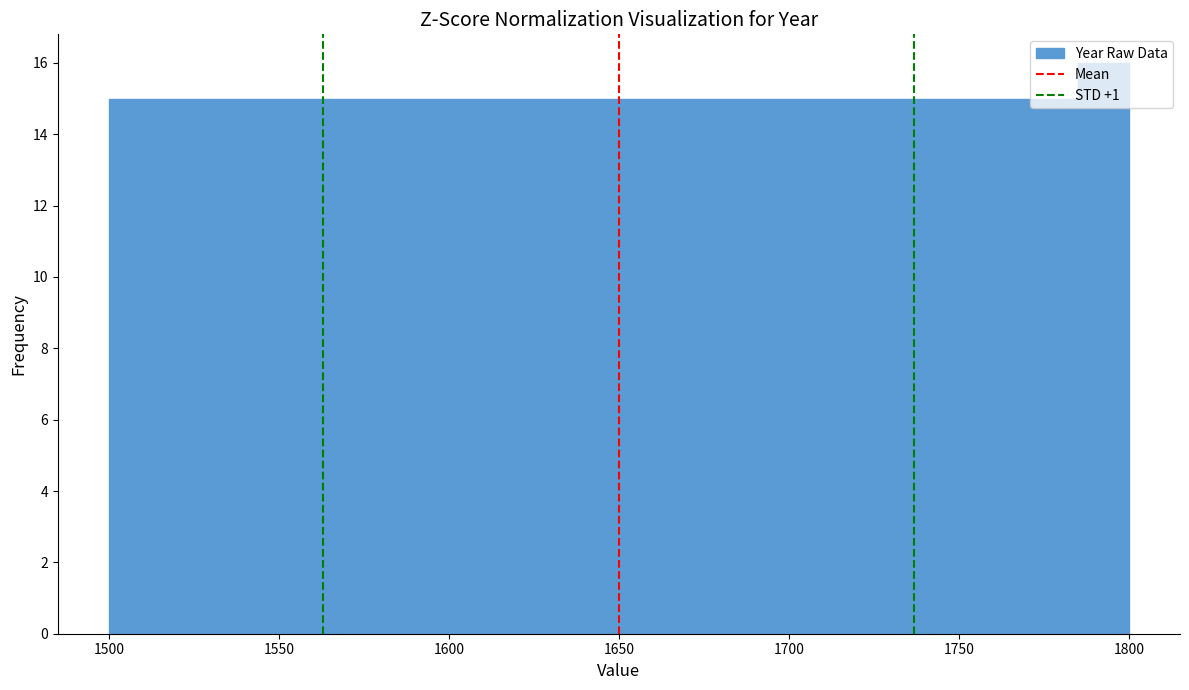

Read against the x-axis, roughly where is the centre of the tallest bar?

1795